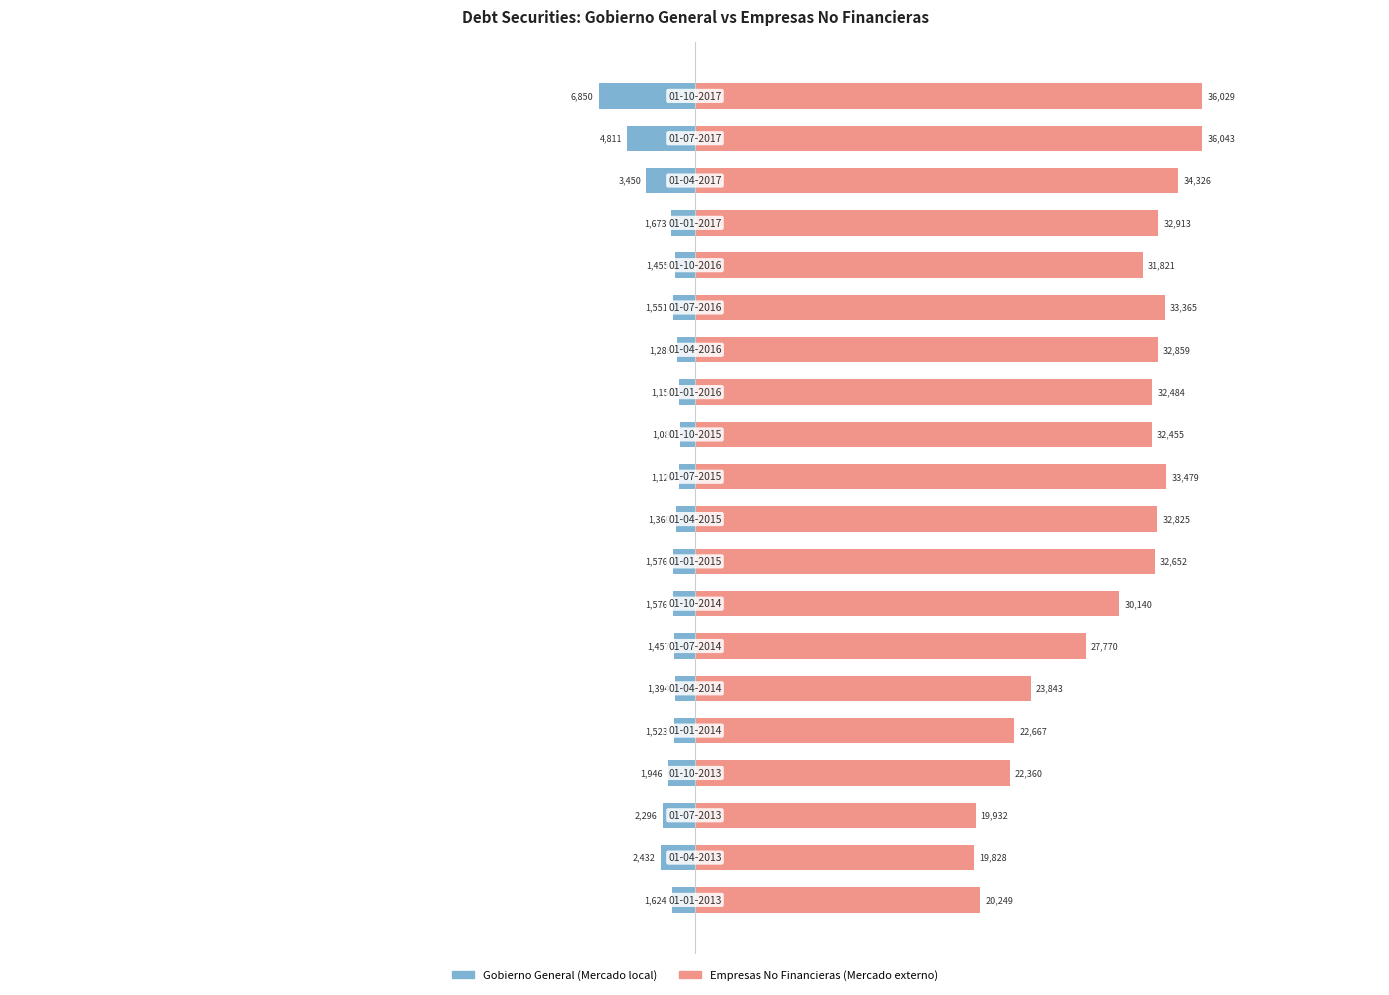

What position from the left is 11?

12